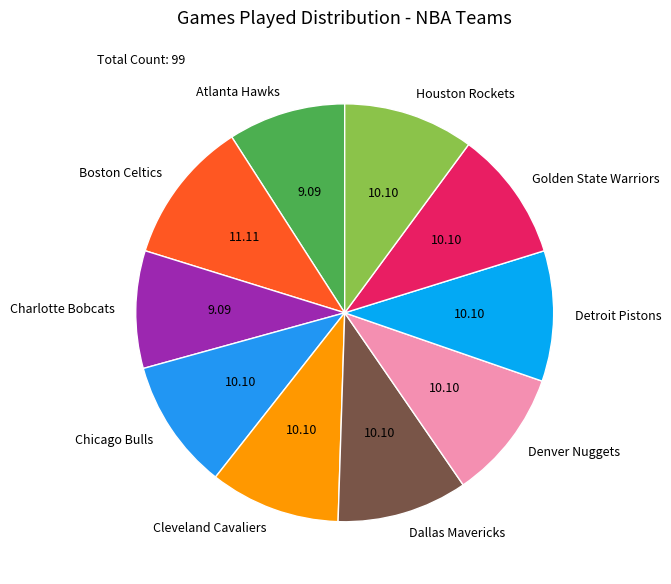

Count the number of slices in the pie.

10